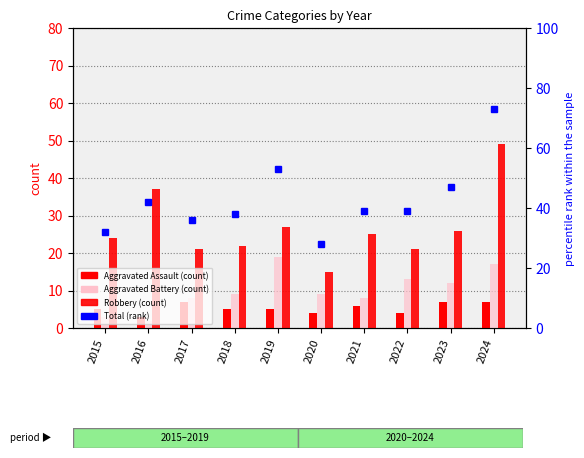

What is the sum of all Aggravated Battery values?

100